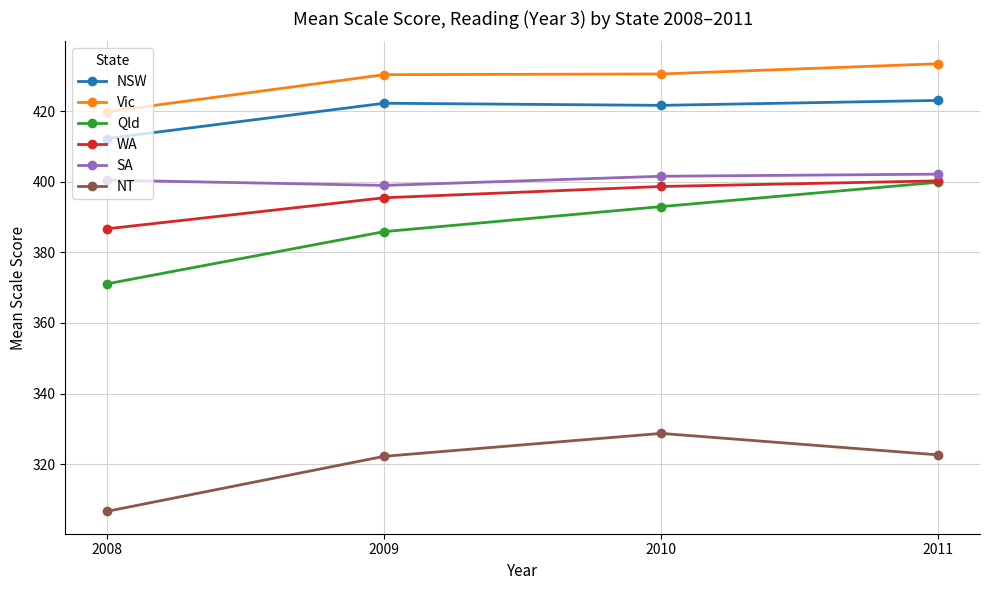

True or false: NT has more than 0 points higher than both neighbors.

True